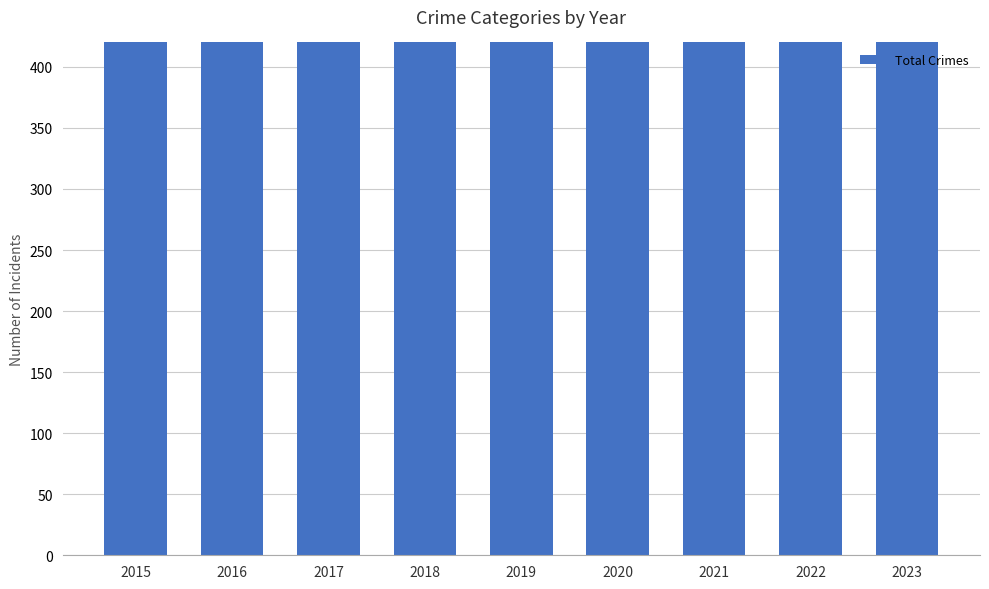

Reading left to right, transcribe all the data shown in this chart.

754	908	936	795	820	829	941	807	466